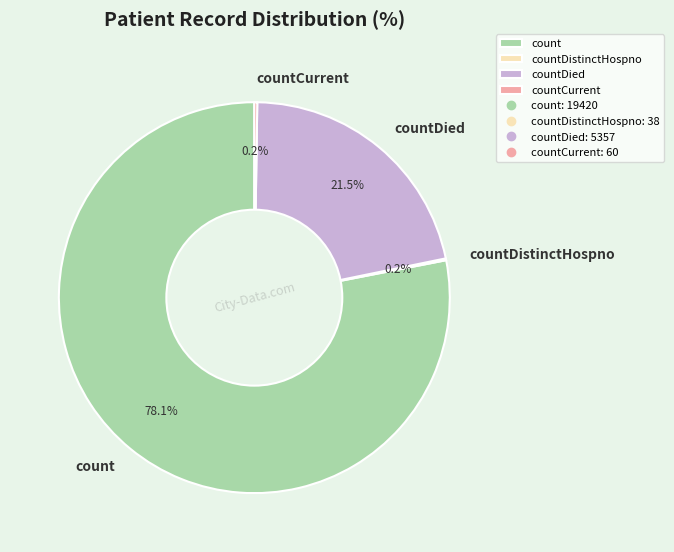

Which category has the biggest portion of the pie?

count